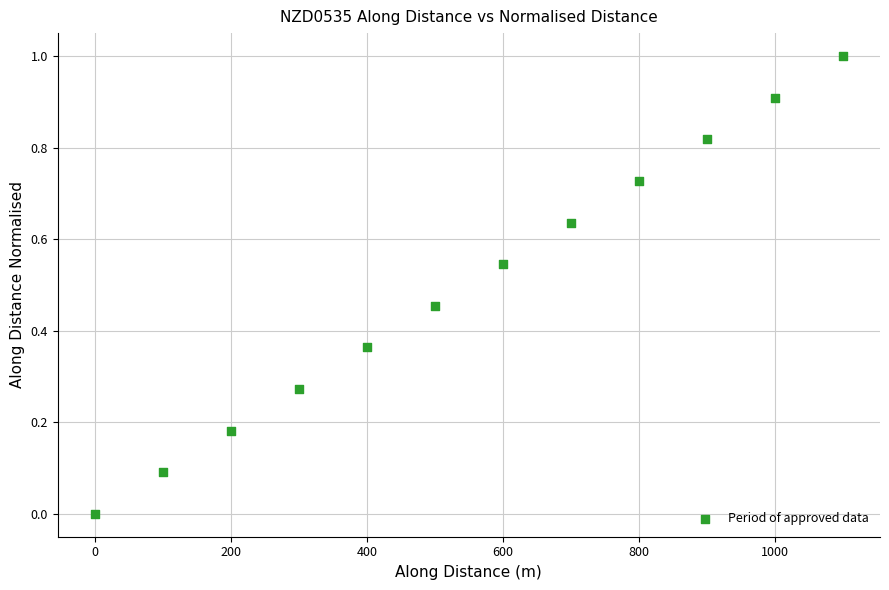

What is the range of Y values (max minus min)?

1.0